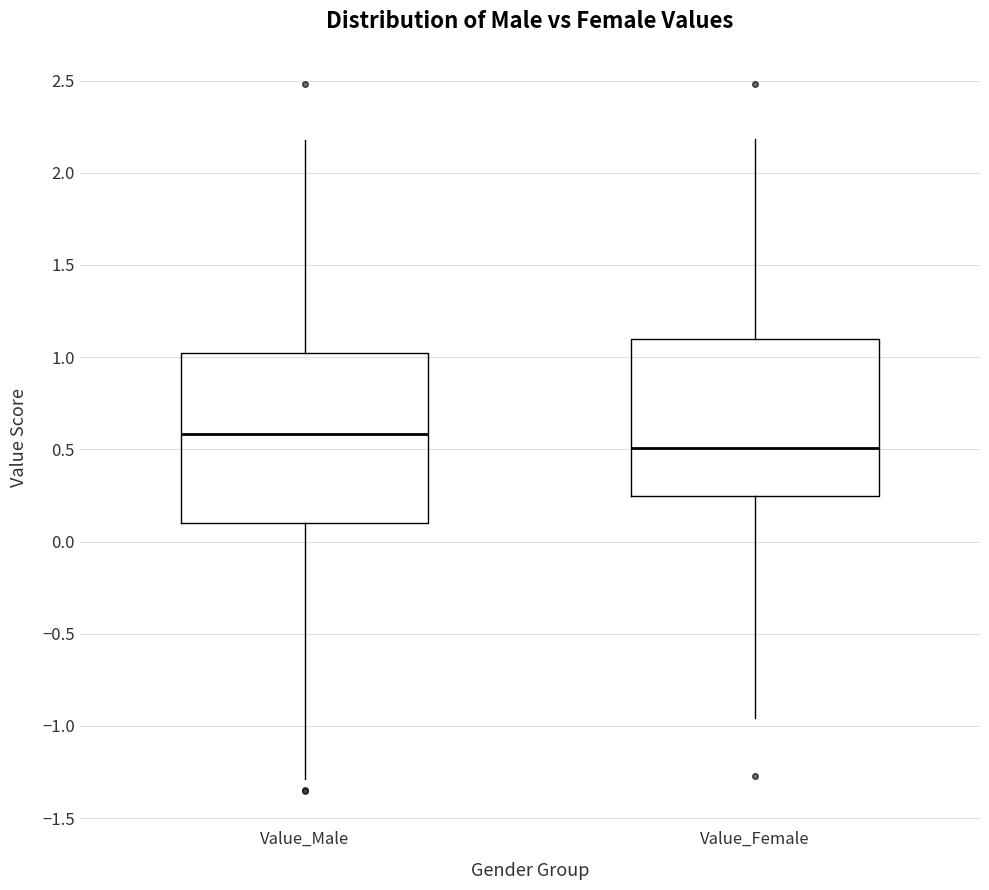

Which box's median line is the highest?

Value_Male